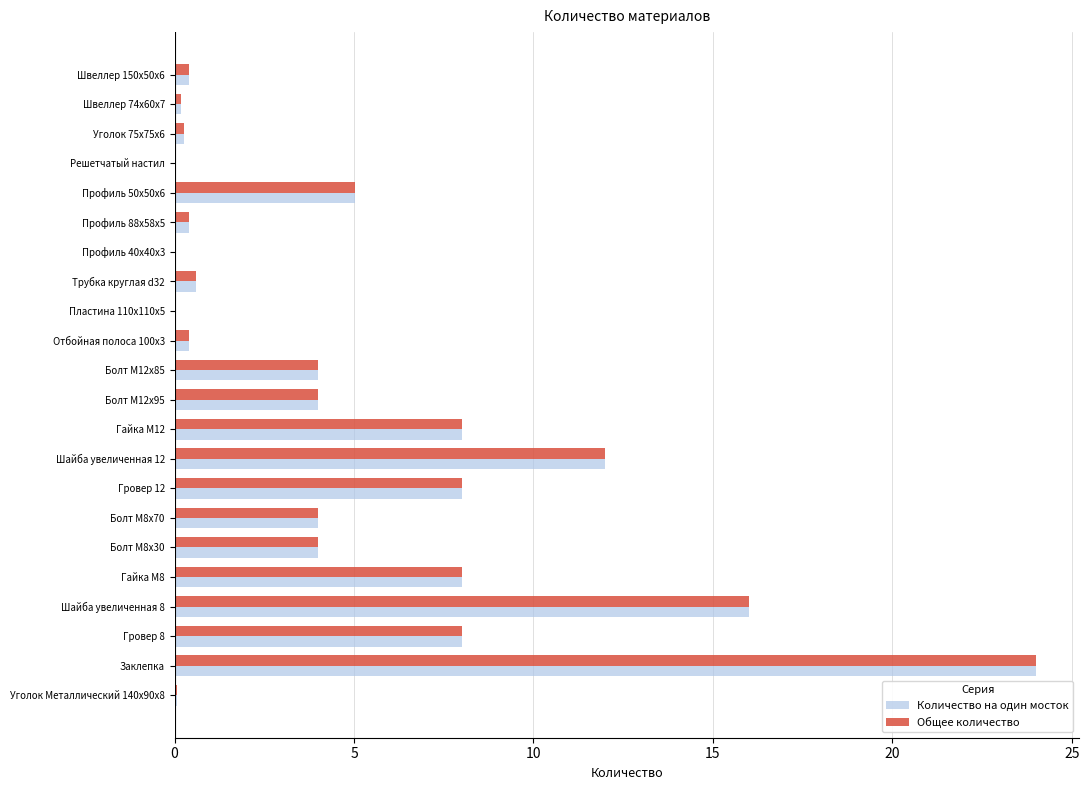

True or false: Количество на один мосток has a value of 8.0 at Гайка M12.

True